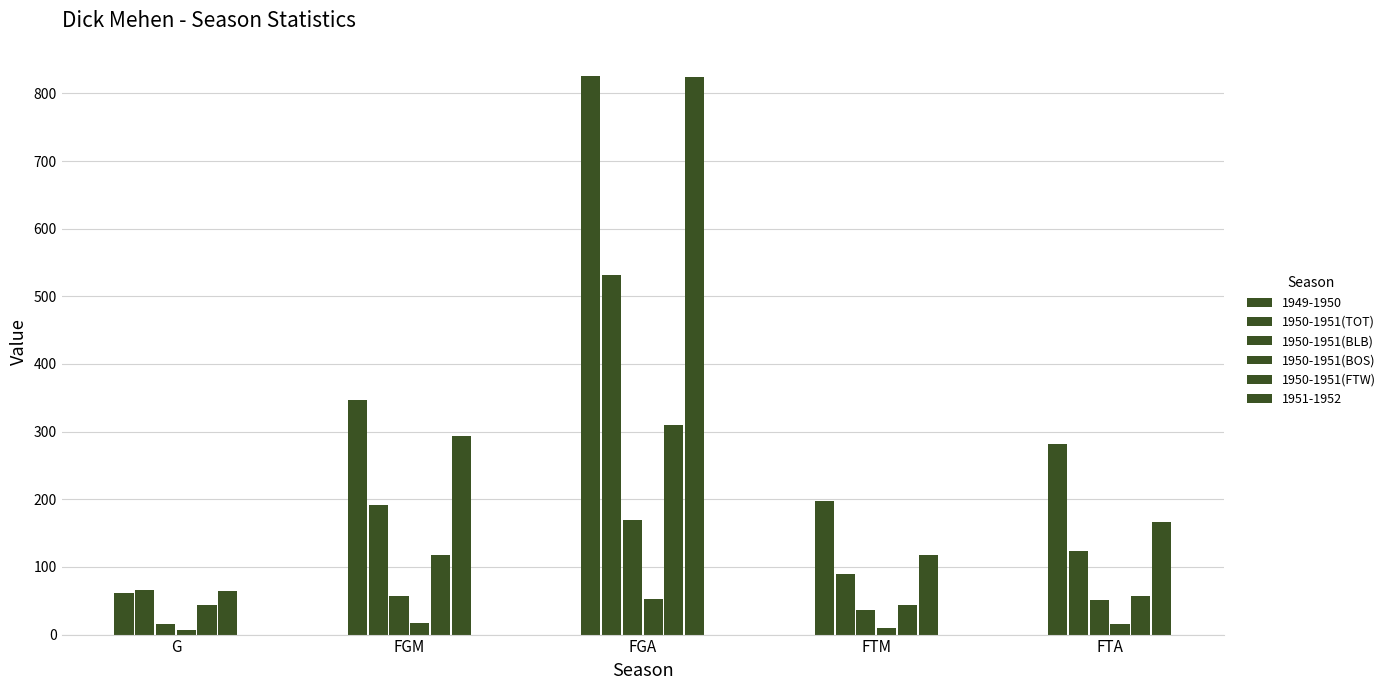

What is the sum of all 1950-1951(BOS) values?

101